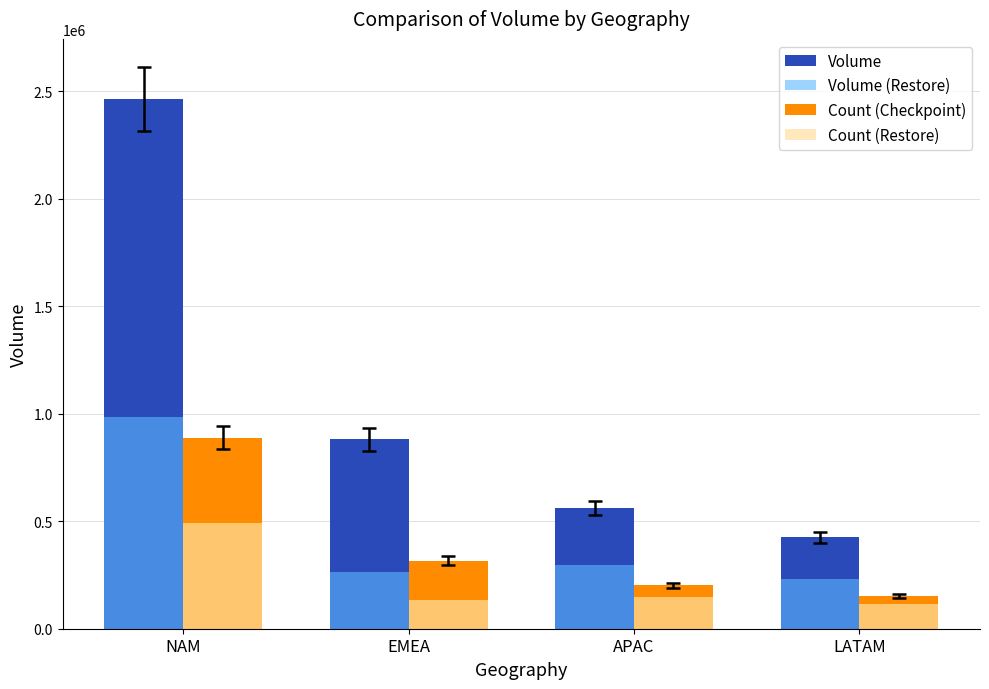

At how many categories does at least one series exceed 1265531?

1